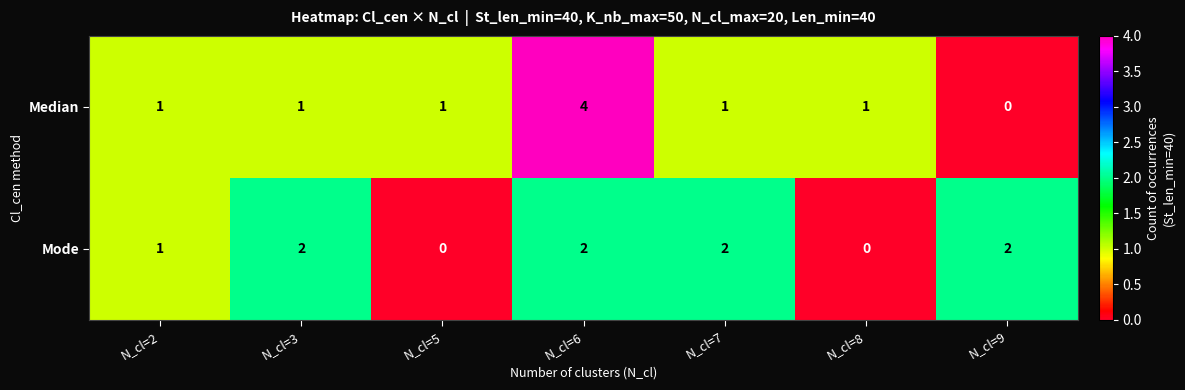

List the series in order of their peak value, highest first.

Median, Mode